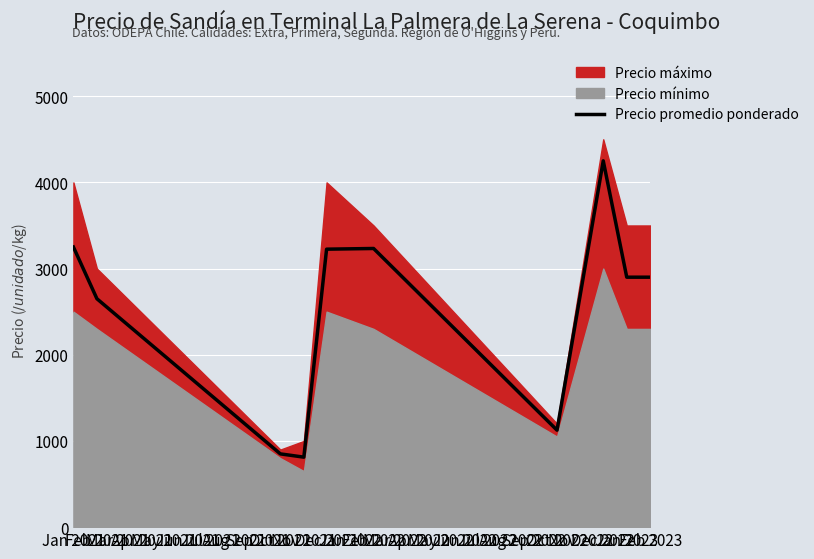

What is the highest value of the Precio promedio ponderado series?

4250